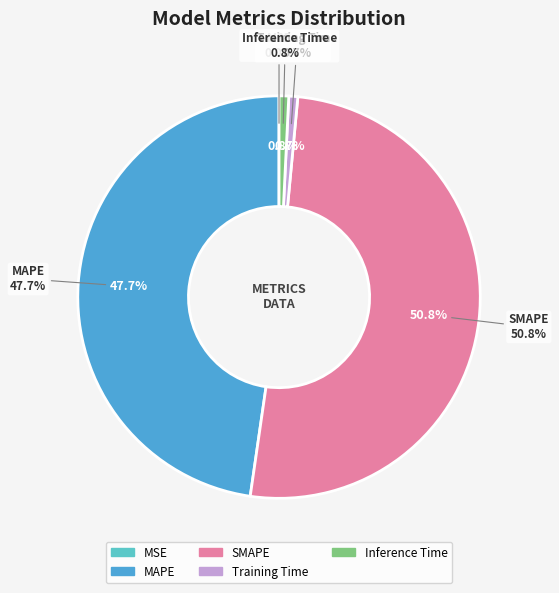

Combined, what portion of the pie is MAPE and SMAPE?

98.5%